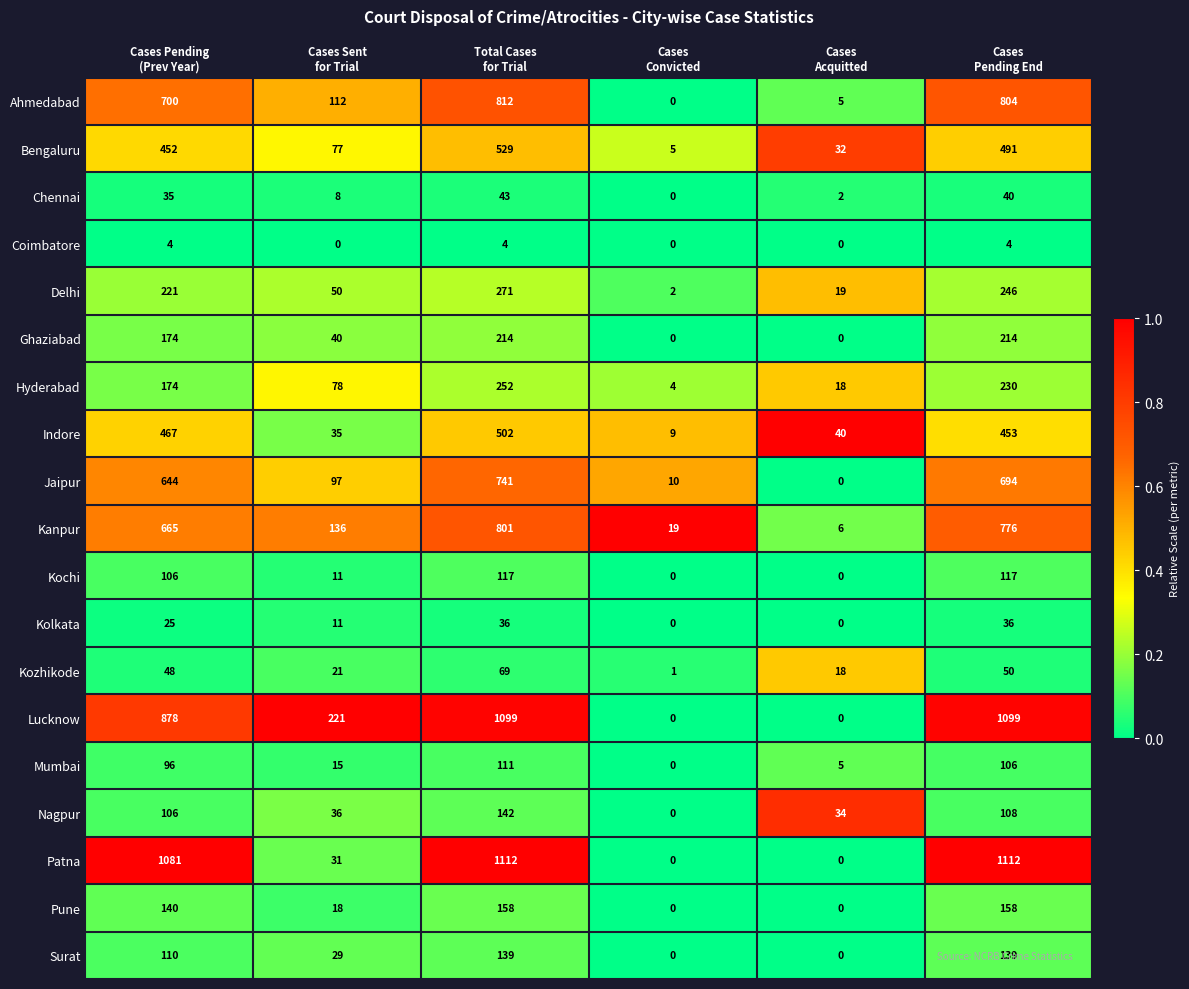

Rank the series by their maximum value, from highest to lowest.

Patna, Lucknow, Ahmedabad, Kanpur, Jaipur, Bengaluru, Indore, Delhi, Hyderabad, Ghaziabad, Pune, Nagpur, Surat, Kochi, Mumbai, Kozhikode, Chennai, Kolkata, Coimbatore